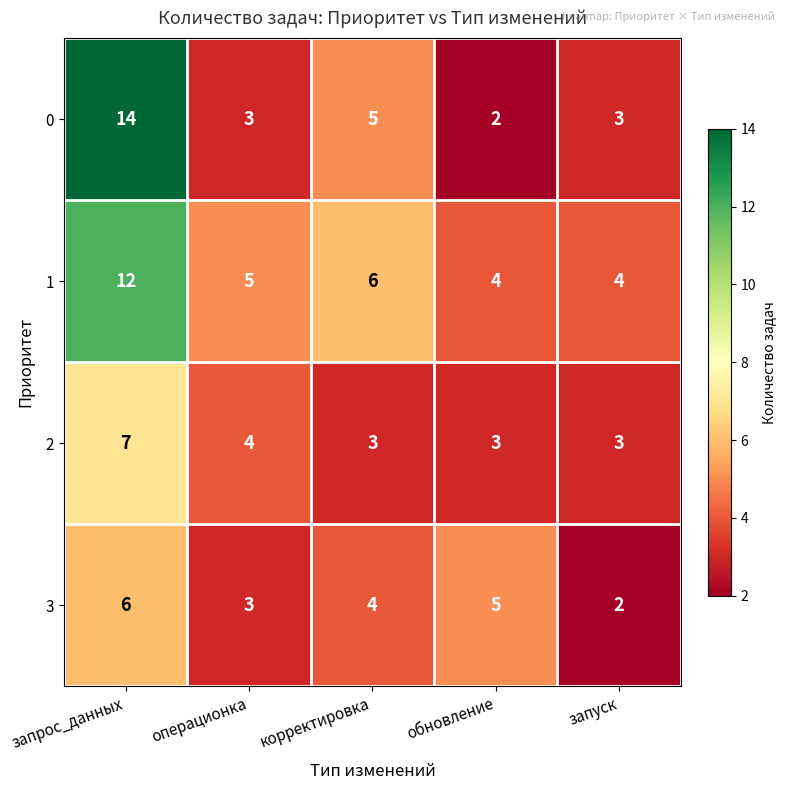

How many categories are shown in the chart?

5